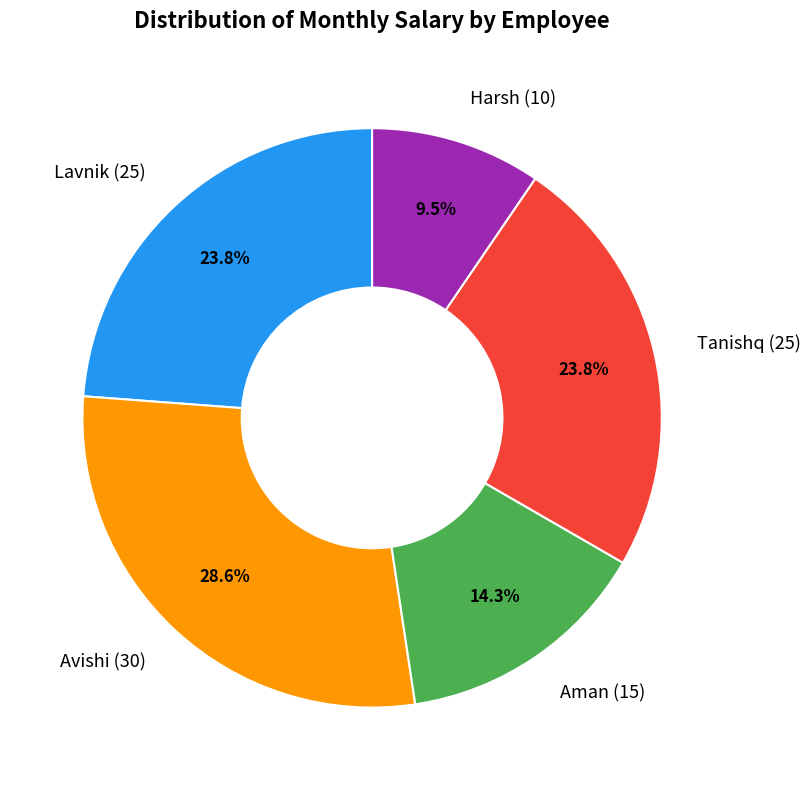

To the nearest percent, what portion does Avishi represent?

29%